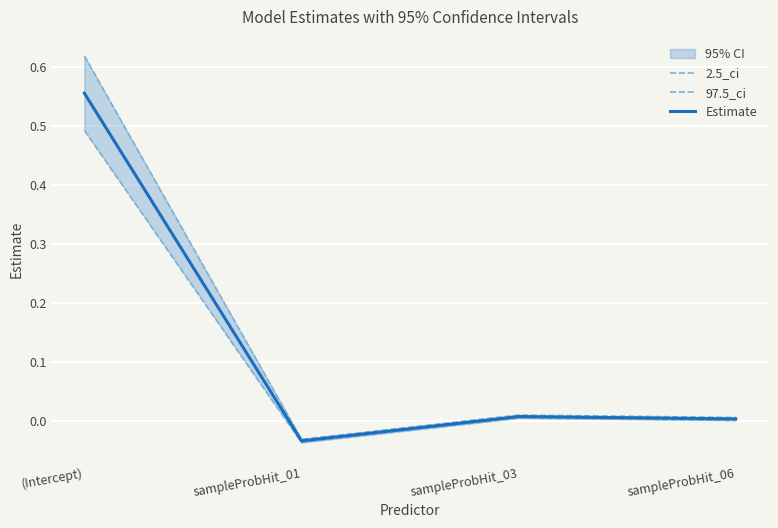

At which category does the chart reach its minimum across all series?

sampleProbHit_01